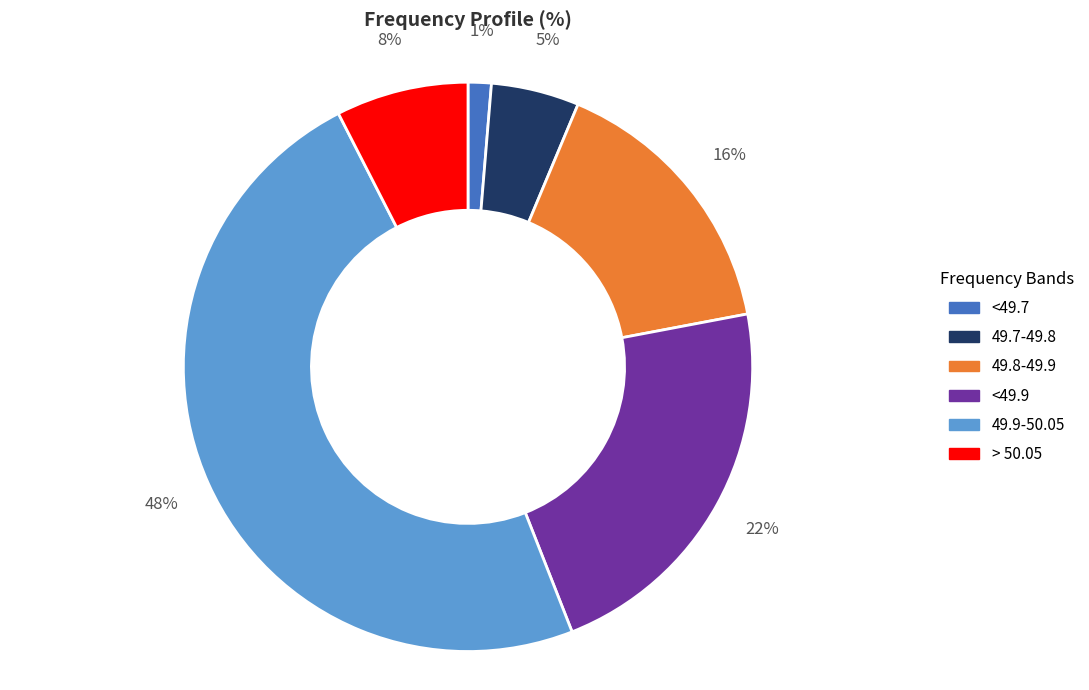

To the nearest percent, what is the average slice percentage?

17%